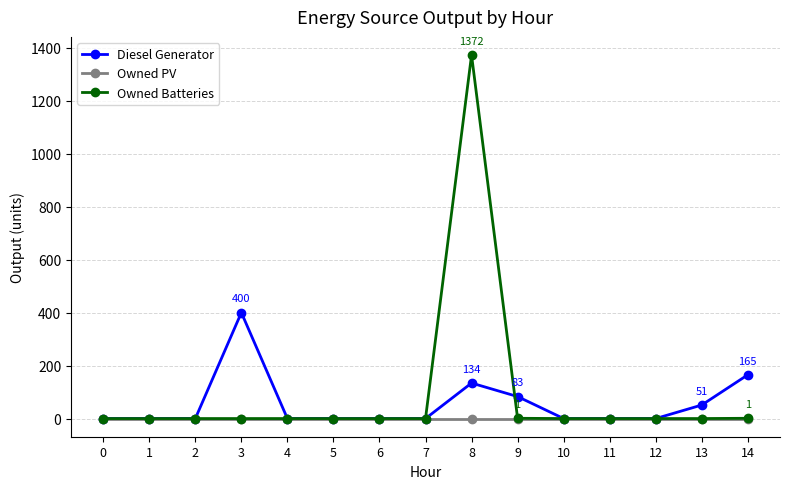

Is this an area chart (filled region under the line)?

No